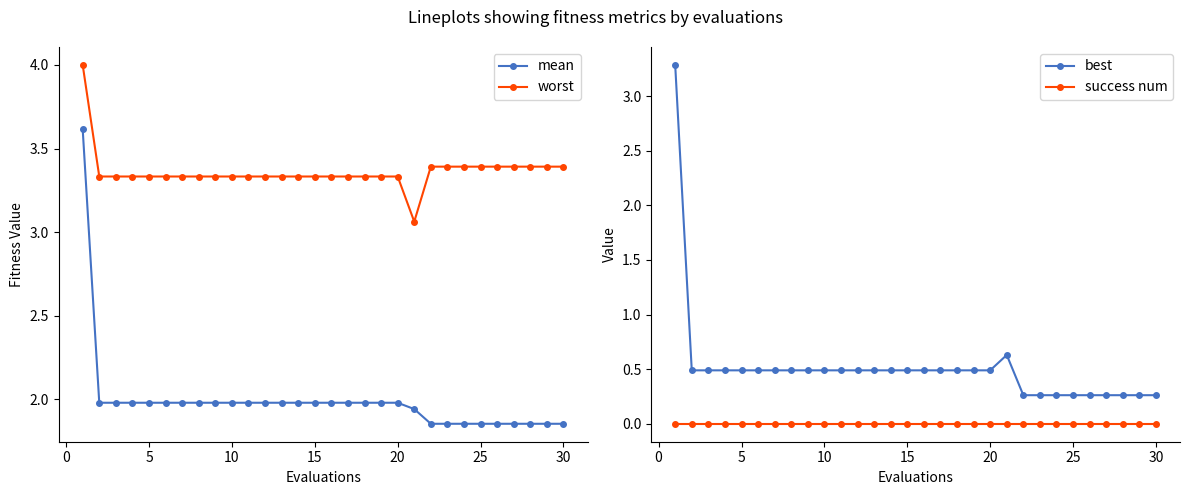

What is the highest value of the mean series?

3.6